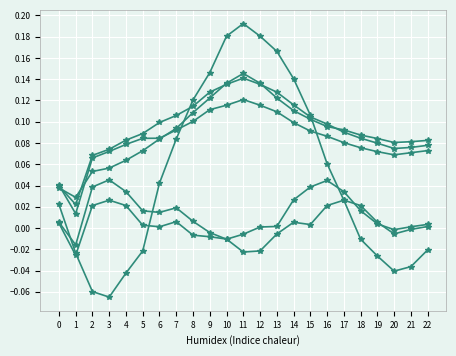

What is the total value across all series at 7?

0.4